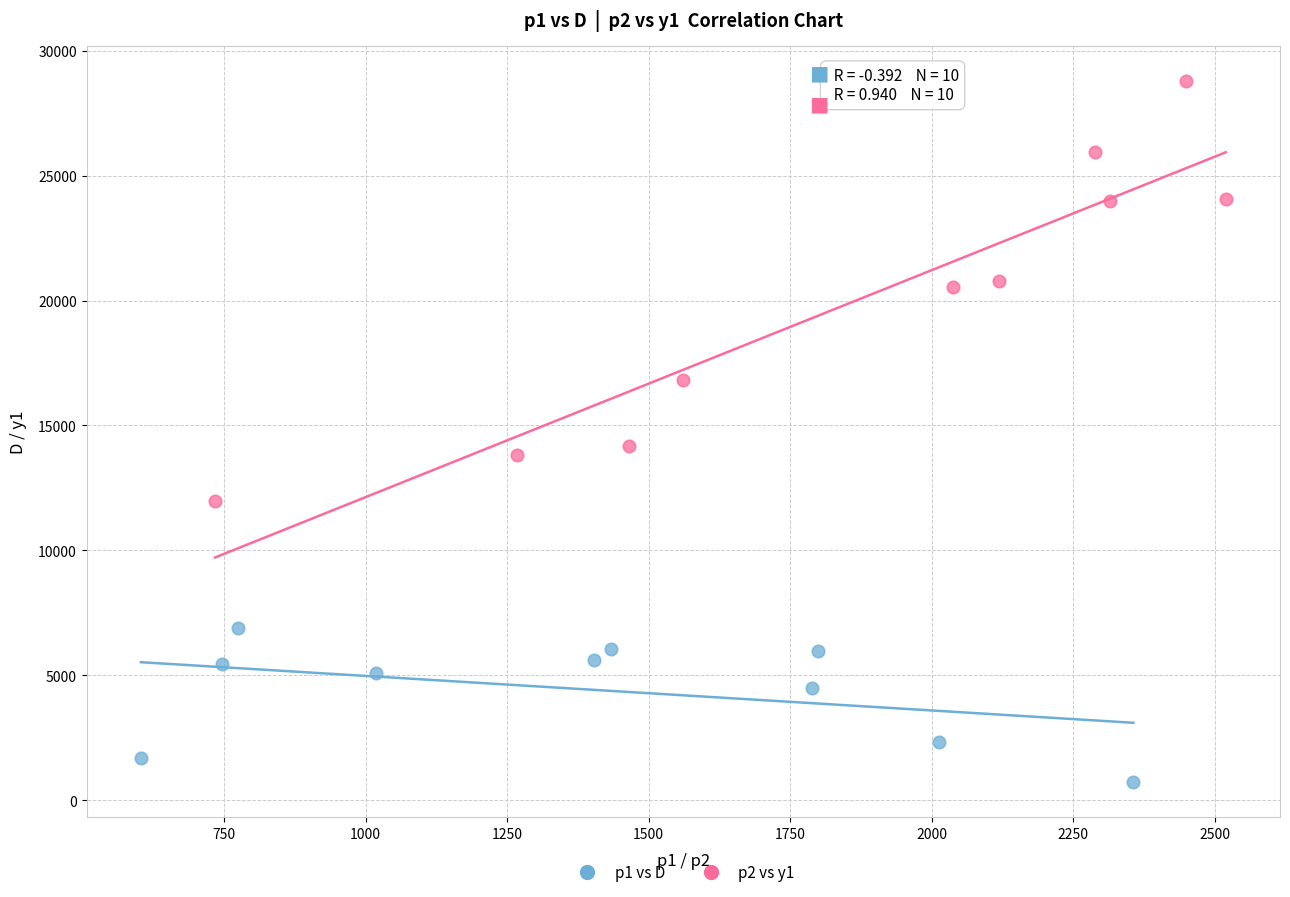

Which series reaches the maximum Y coordinate?

p2 vs y1